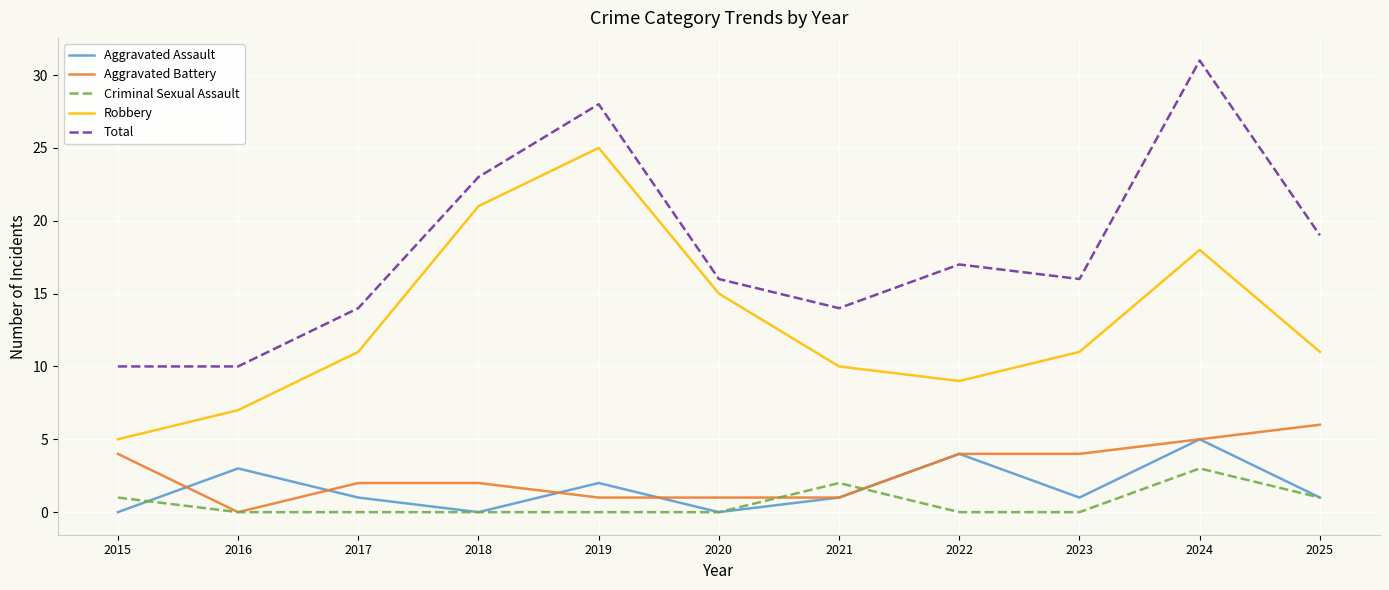

Rank the series by their maximum value, from lowest to highest.

Criminal Sexual Assault, Aggravated Assault, Aggravated Battery, Robbery, Total